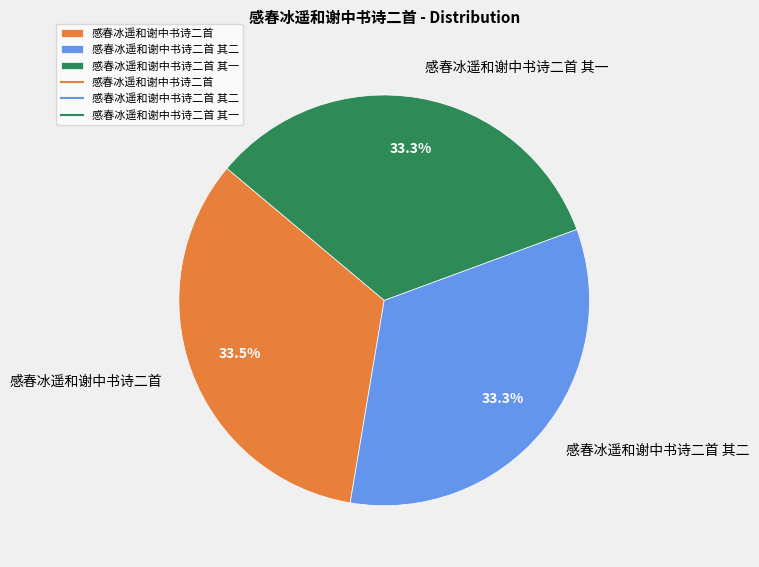

Does 感春冰遥和谢中书诗二首 account for over 50% of the chart?

No